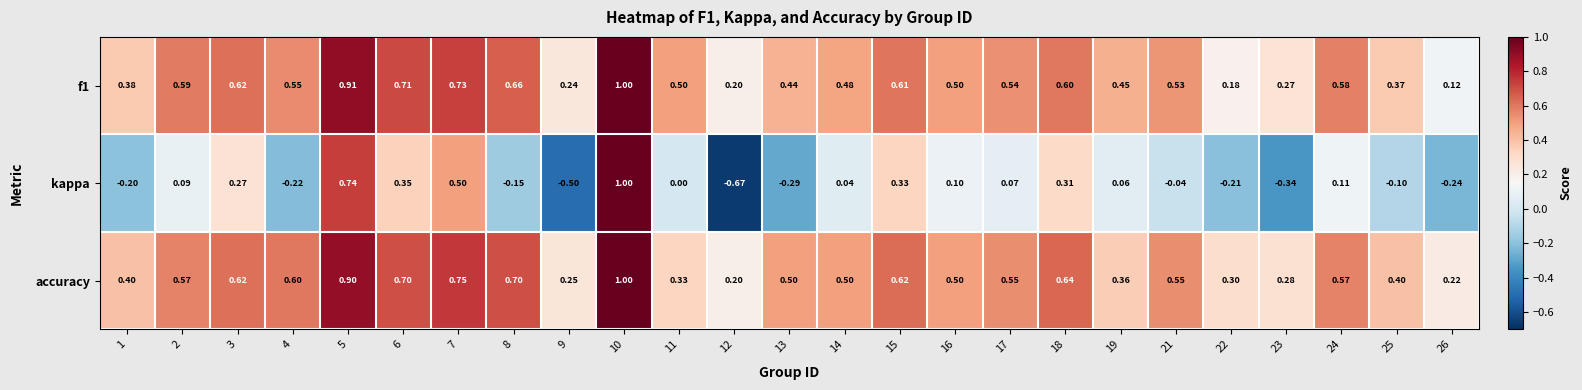

Which series changed the most between 1 and 24?

kappa